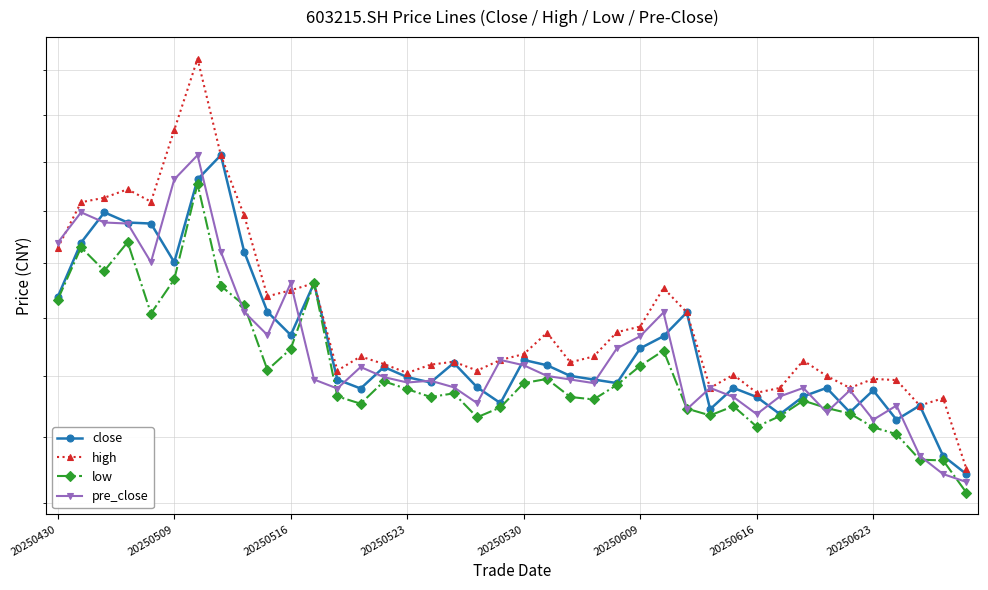

What position from the right is 14?

26